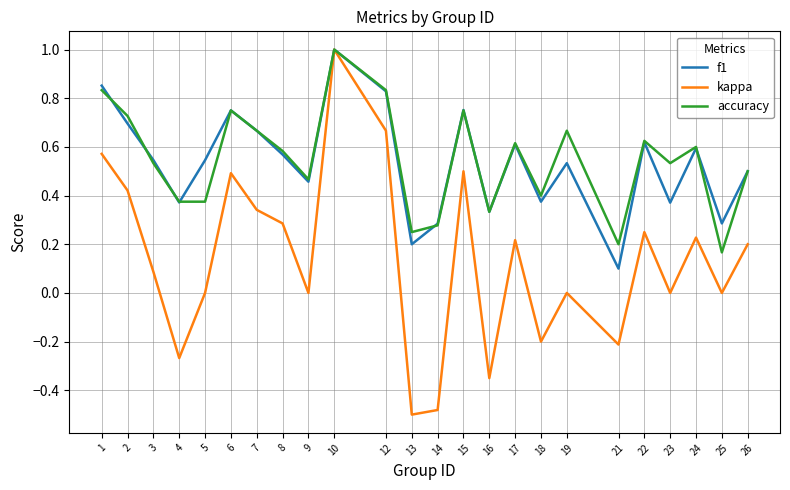

How many distinct data groups are displayed?

3